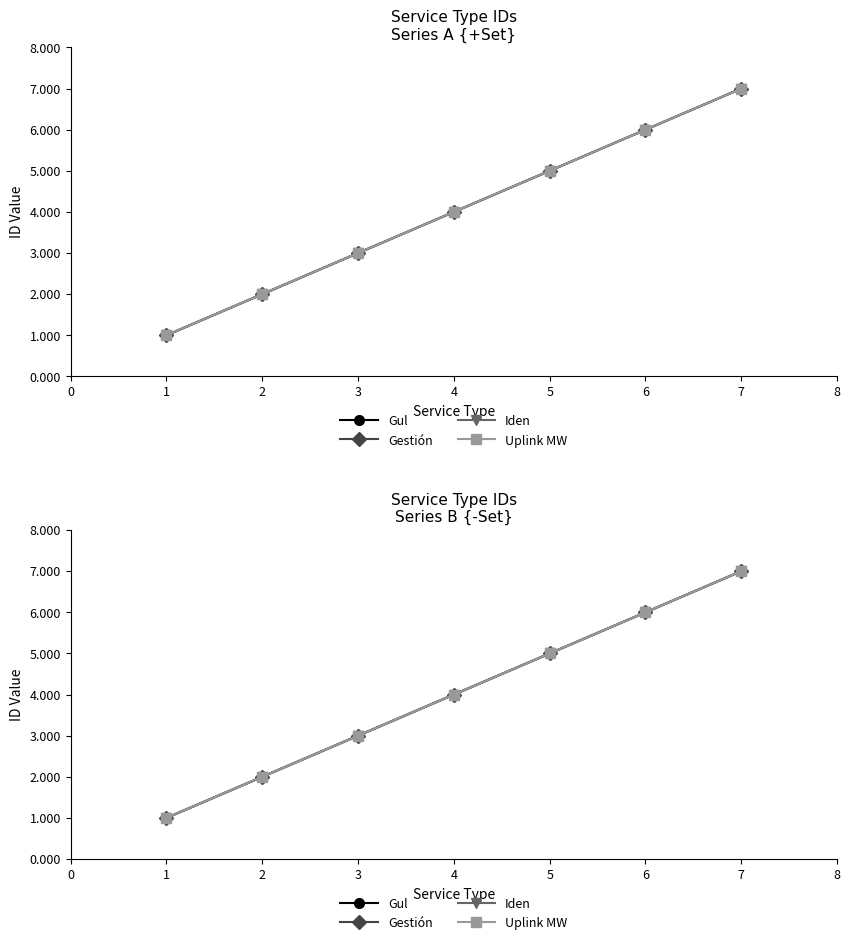

Which has a higher value, 6 or 7?

7